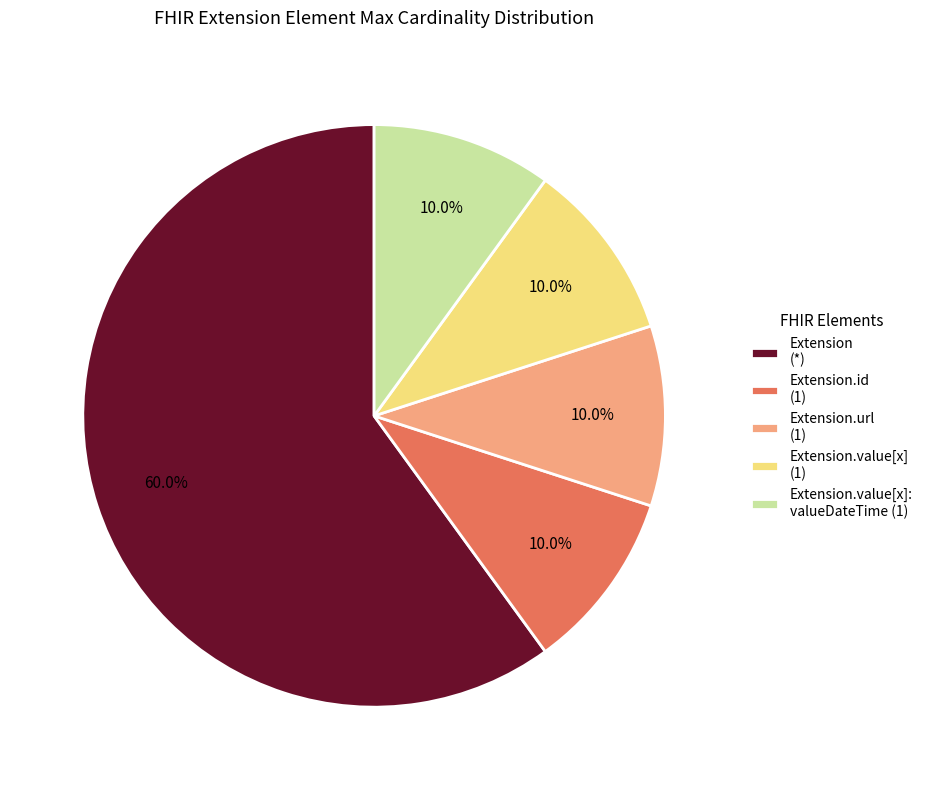

Which has a higher value, Extension.value[x] (1) or Extension (*)?

Extension (*)